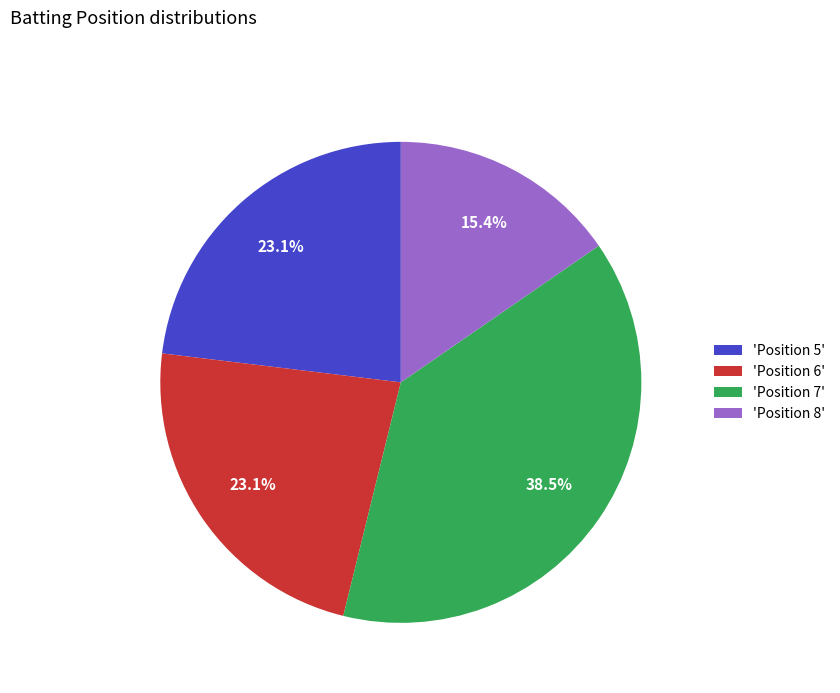

Between 'Position 7' and 'Position 8', which is larger?

'Position 7'